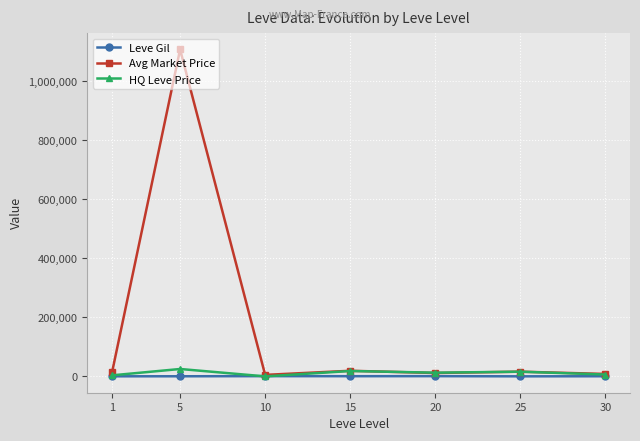

At how many categories does at least one series exceed 947584?

1